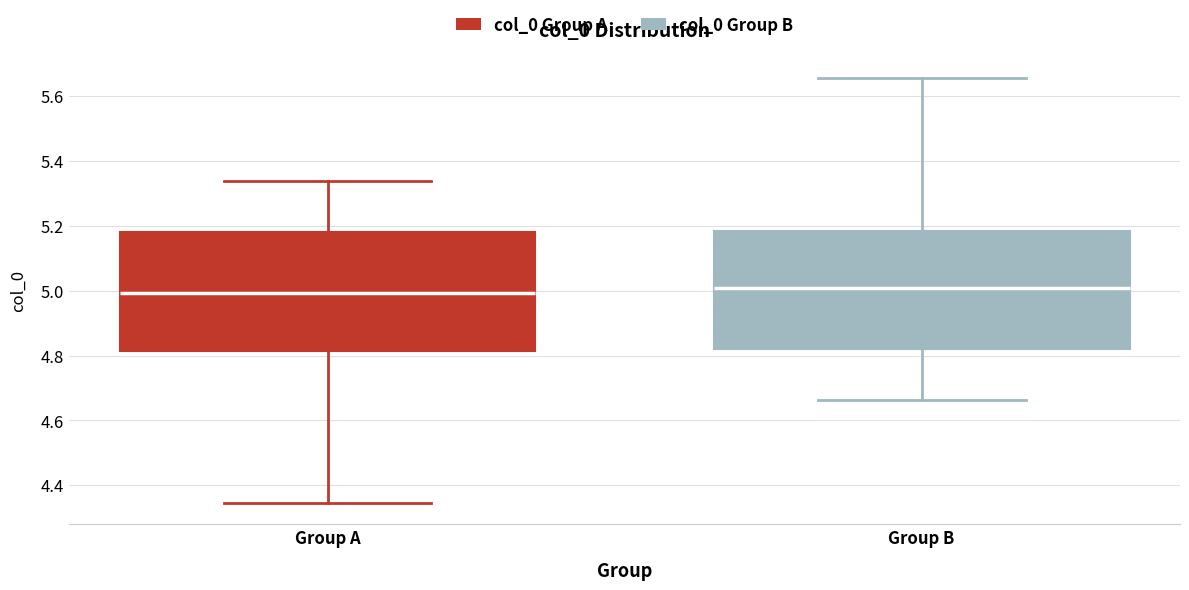

Where does the median line of the box for Group B sit on the y-axis? The values are not printed on the chart, so give them approximately, as read against the axis.

5.00